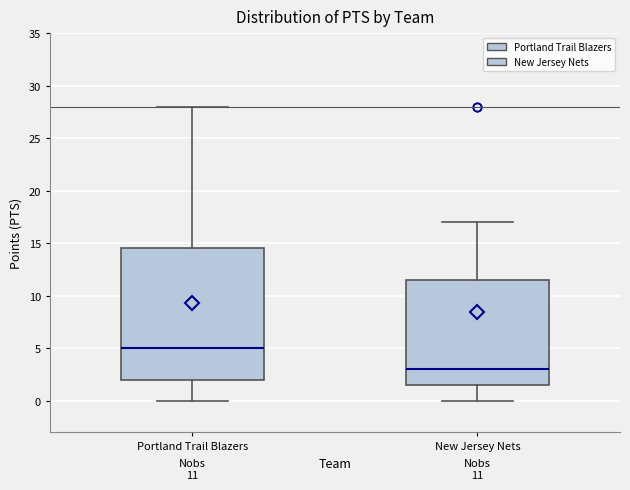

Comparing the boxes themselves (not the whiskers), which one is the tallest?

Portland Trail Blazers